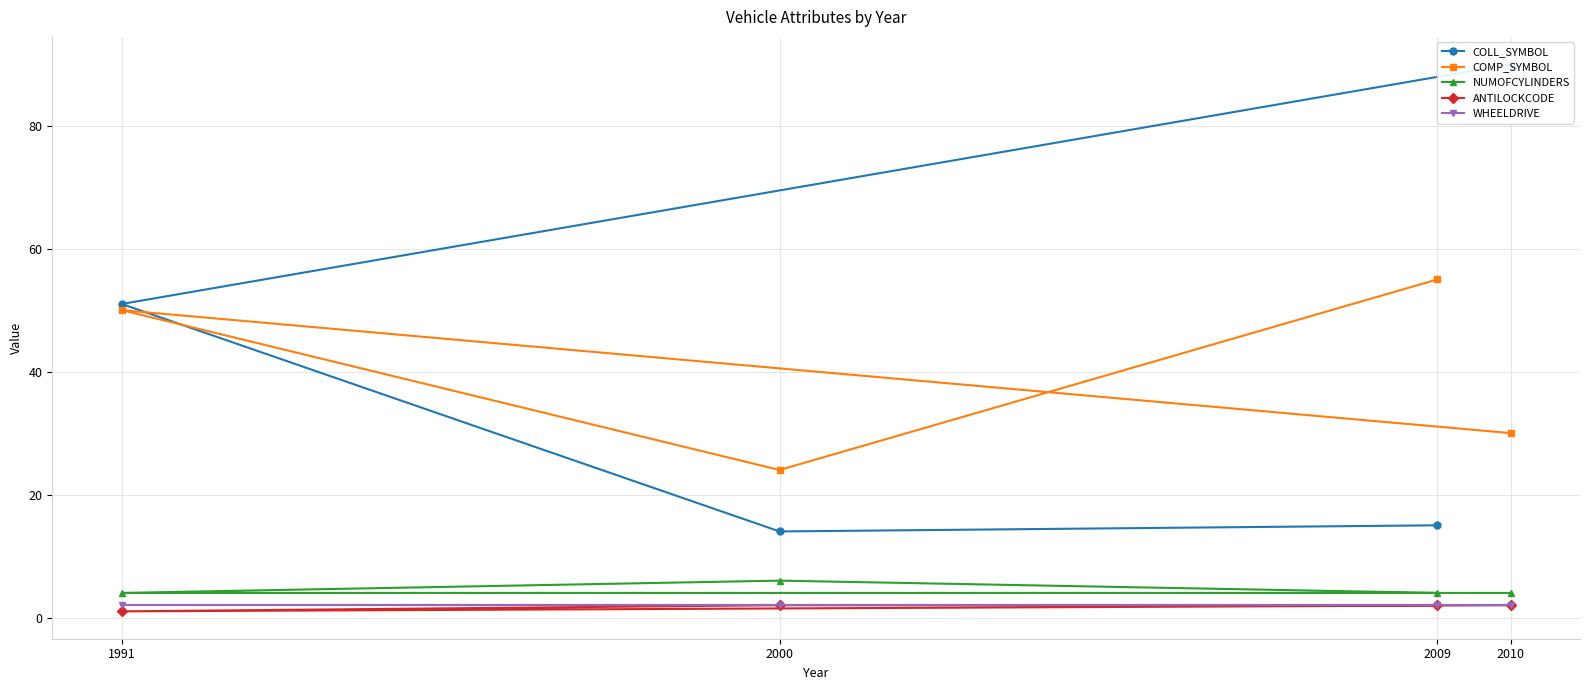

The COMP_SYMBOL series shows 55 at 2009. True or false?

True